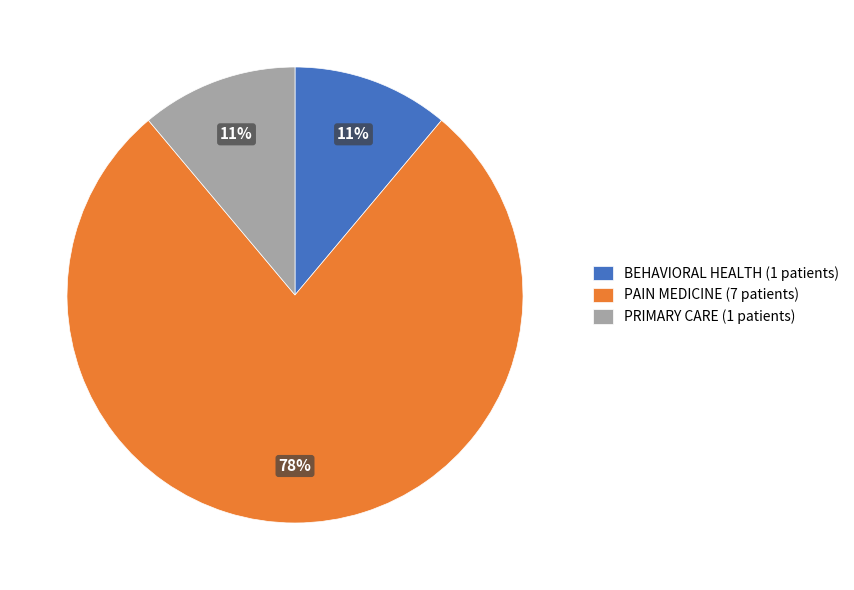

Is PAIN MEDICINE (7 patients) the majority of the pie?

Yes